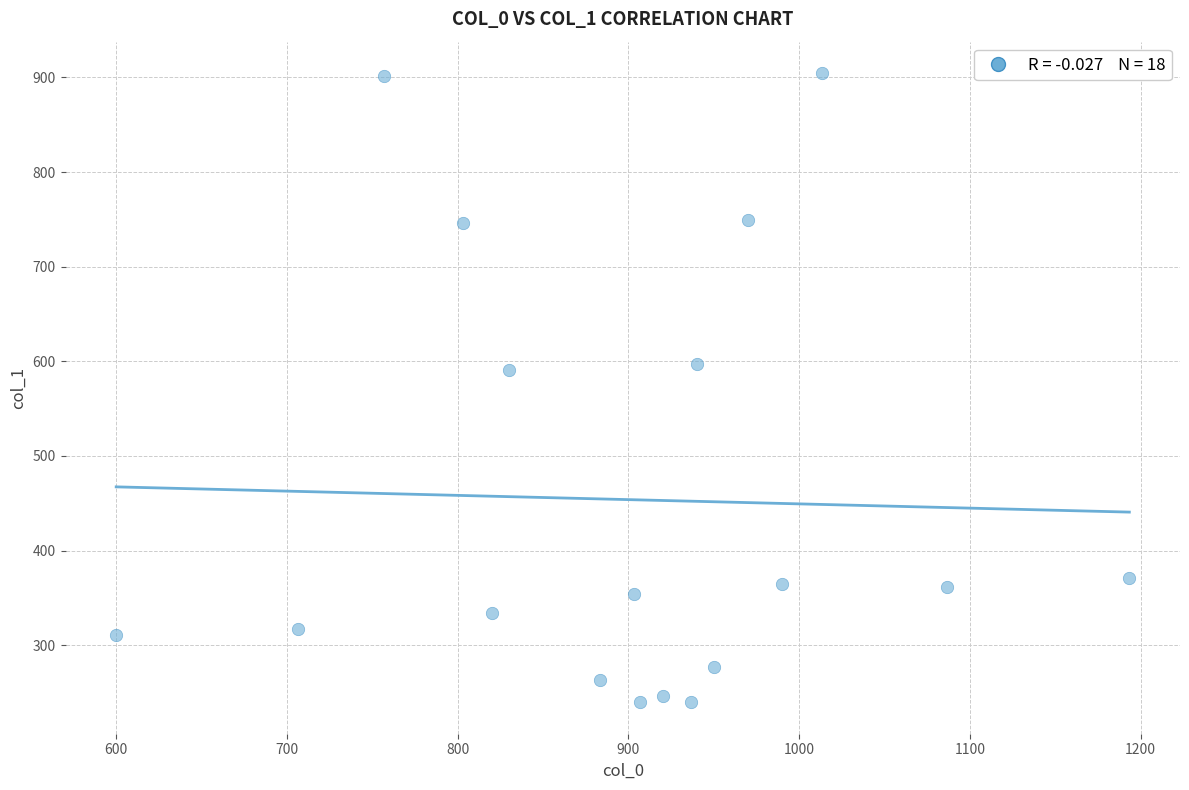

What is the range of X values (max minus min)?

593.3